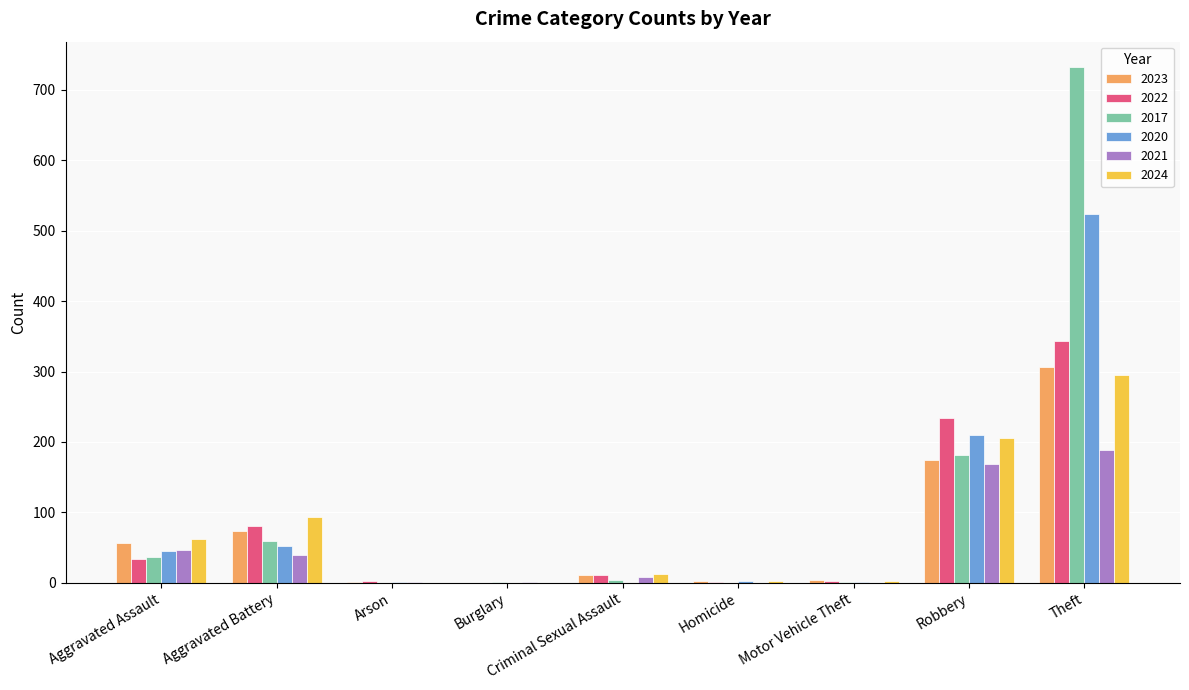

How many series are shown in this chart?

6